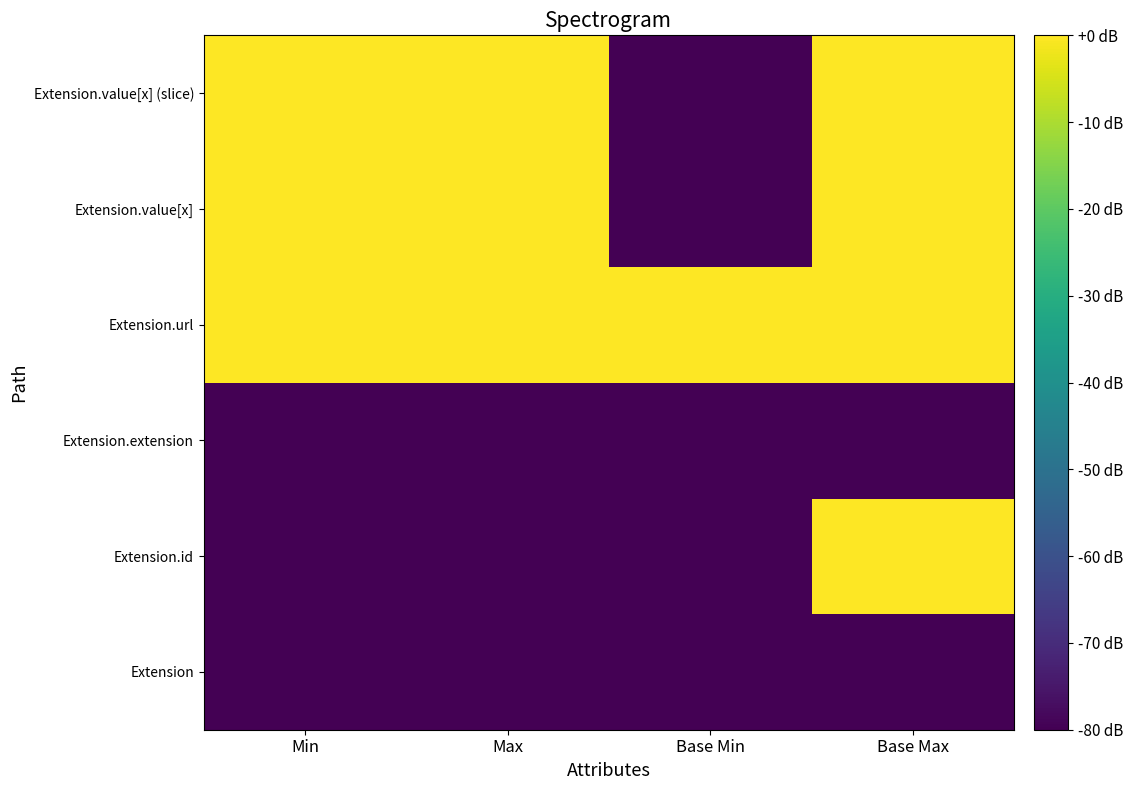

What is the minimum value shown in the chart?

-80